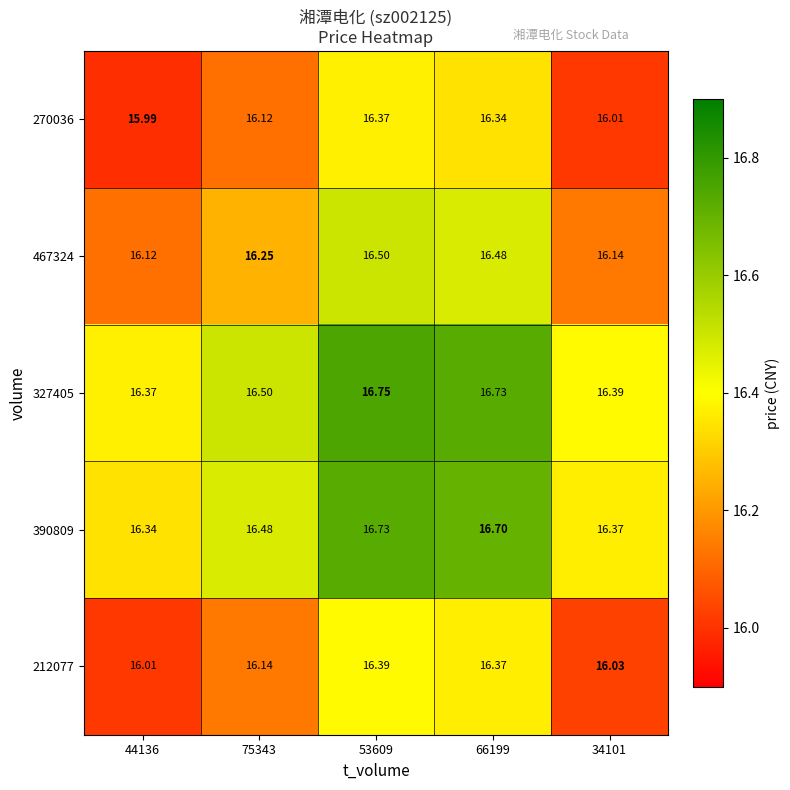

What is the spread (max minus min) of values at 66199?

0.4